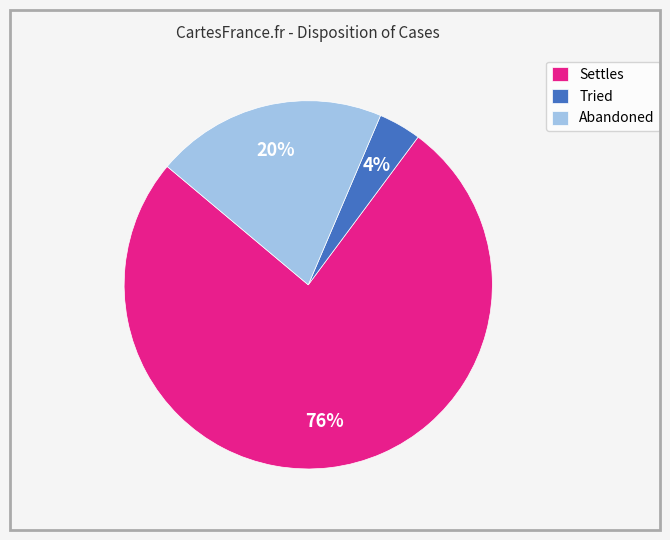

To the nearest percent, what percentage of the pie is Abandoned?

20%